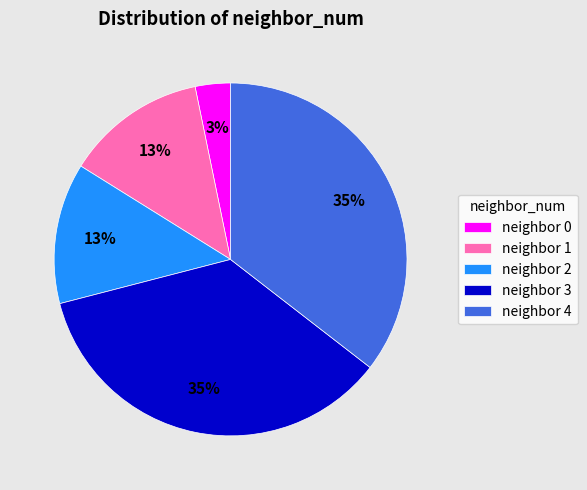

How many slices are in this pie chart?

5